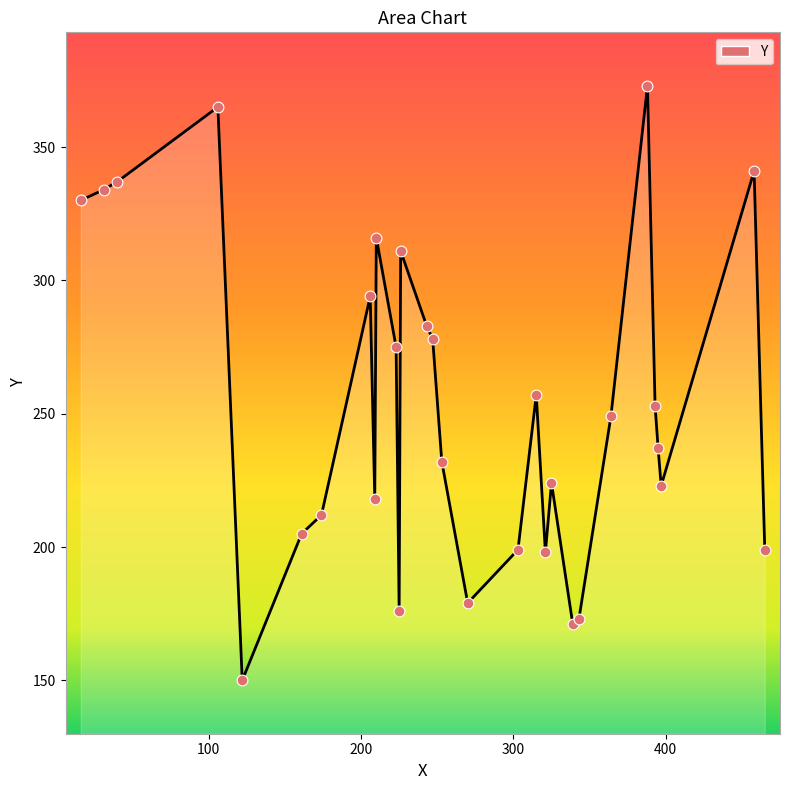

What is the smallest value displayed?

150